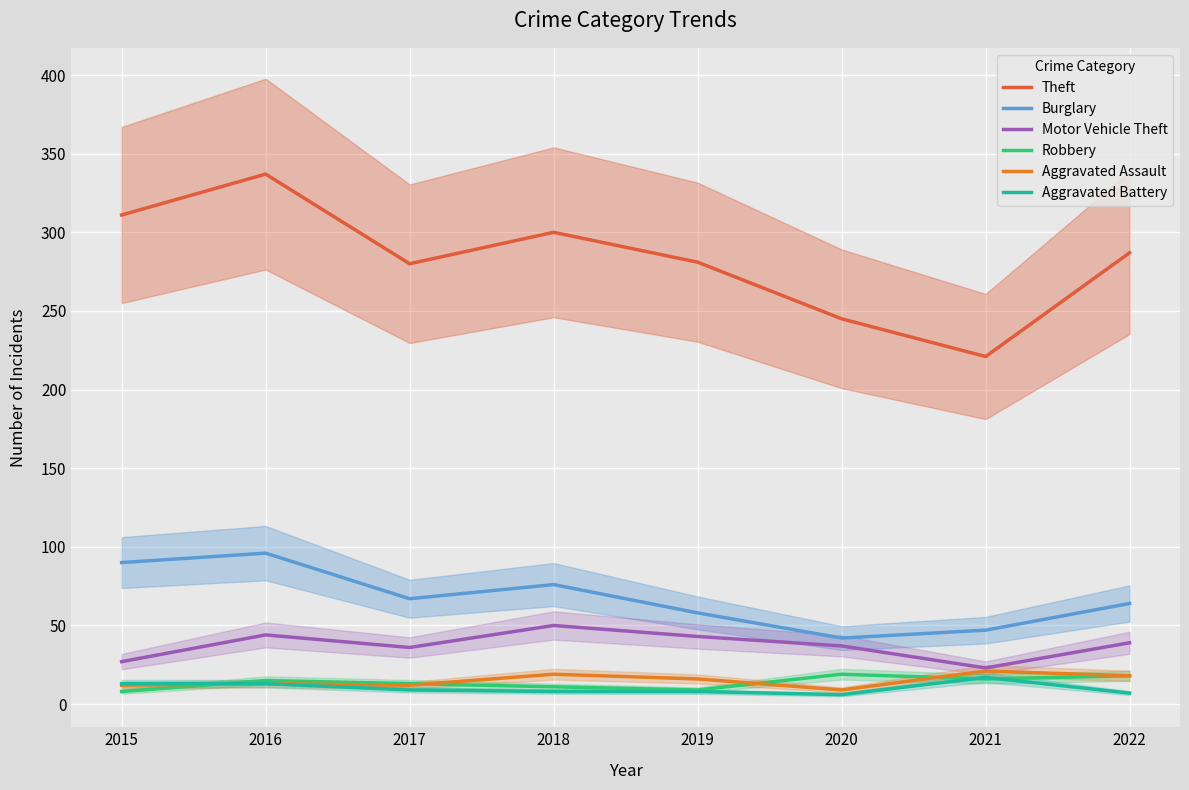

Which has a higher value, 2019 or 2022?

2022